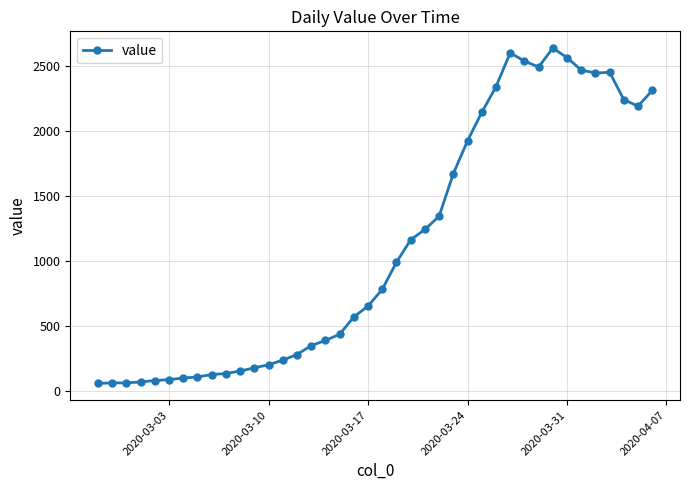

True or false: the data has more than 2 interior local peaks.

True